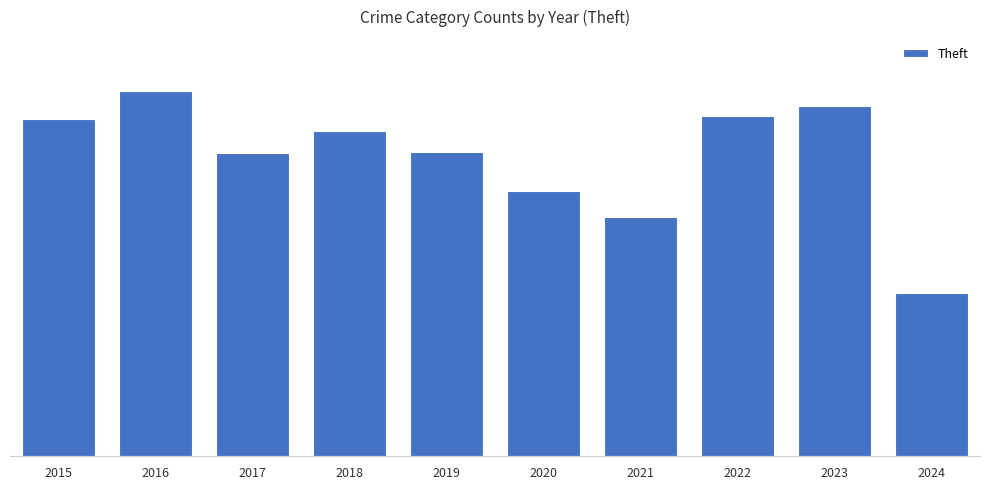

How many values are below 300?

5